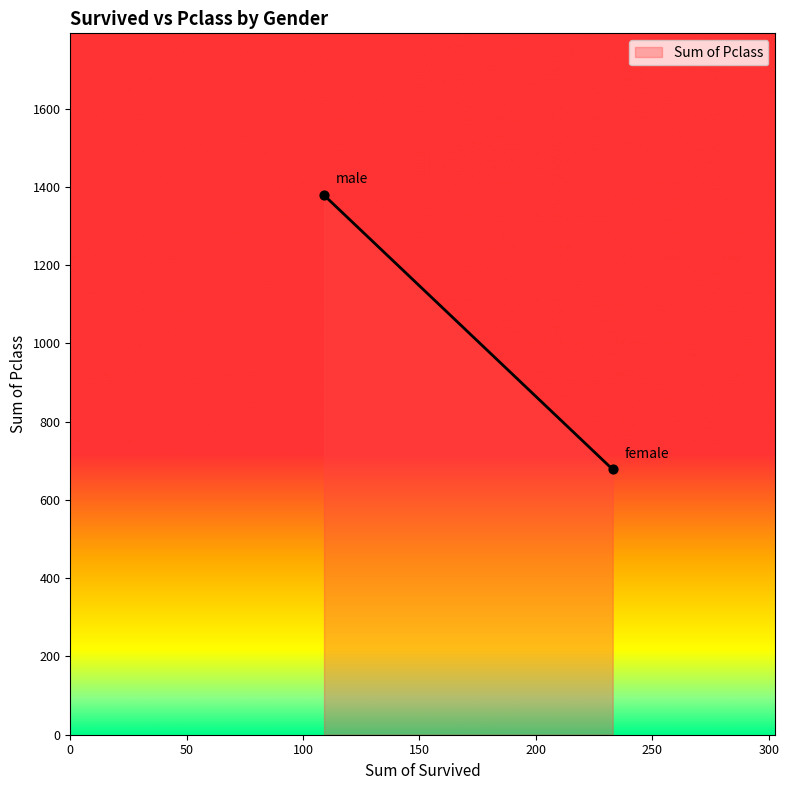

What is the range of Y values (max minus min)?

701